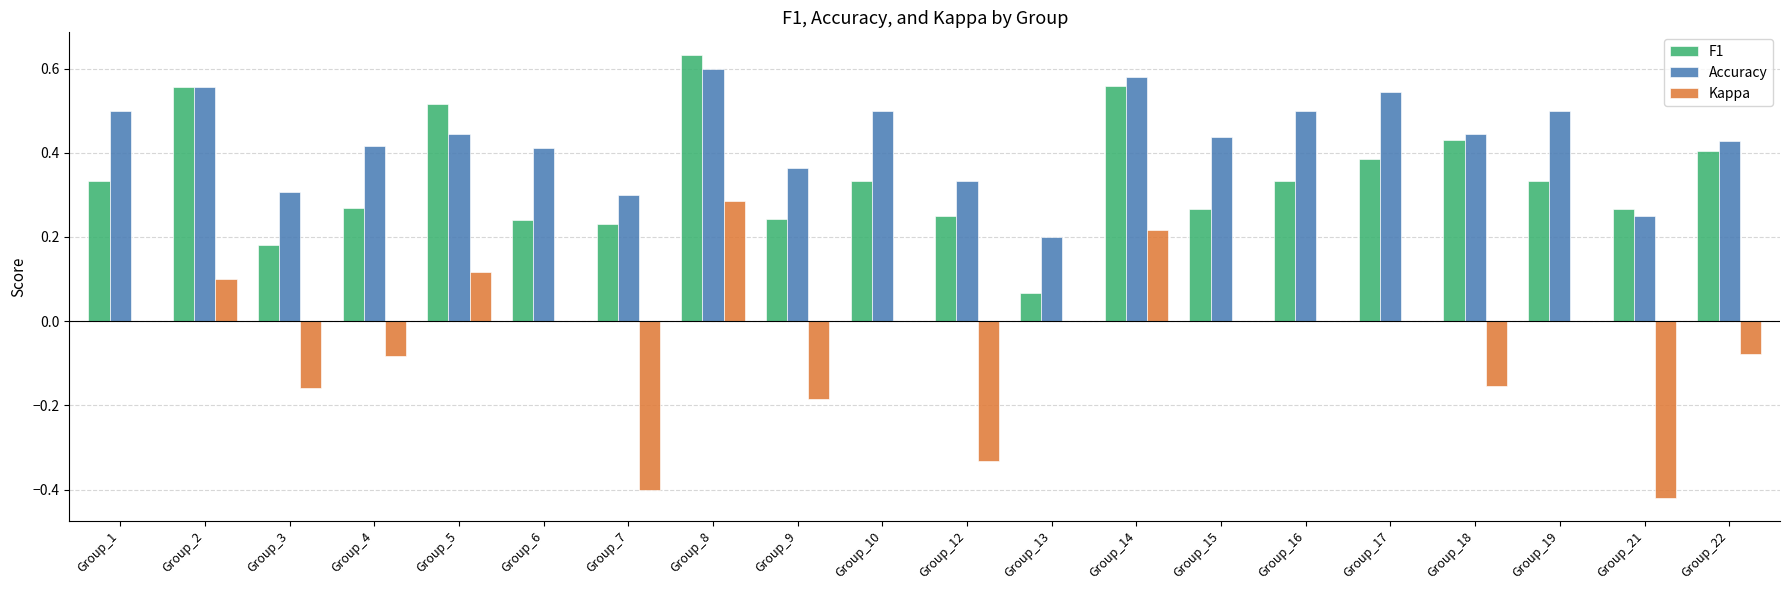

Between Group_14 and Group_19, which series saw the biggest shift?

F1